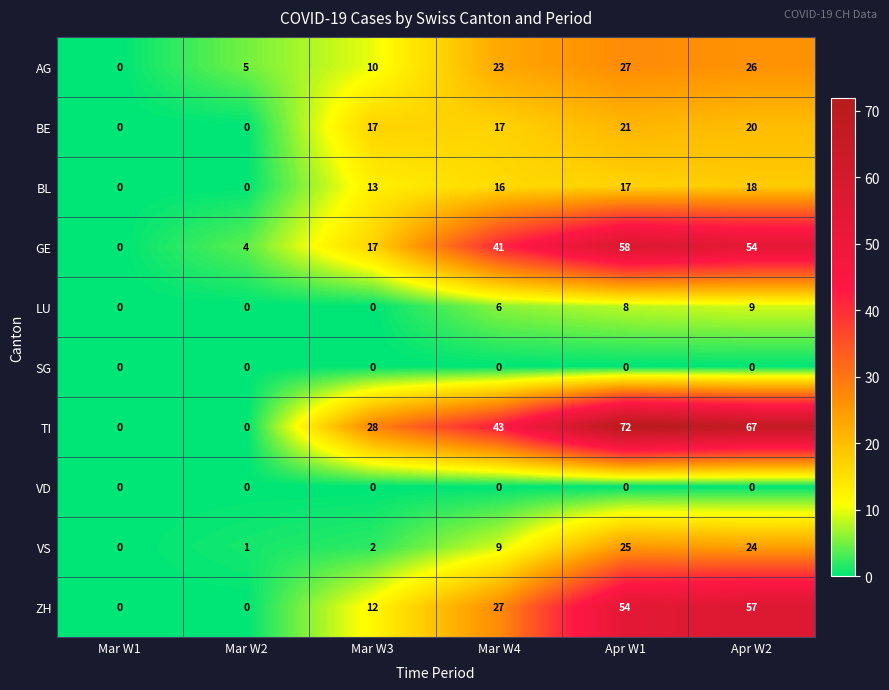

Where is BL nearest to the value 9?

Mar W3